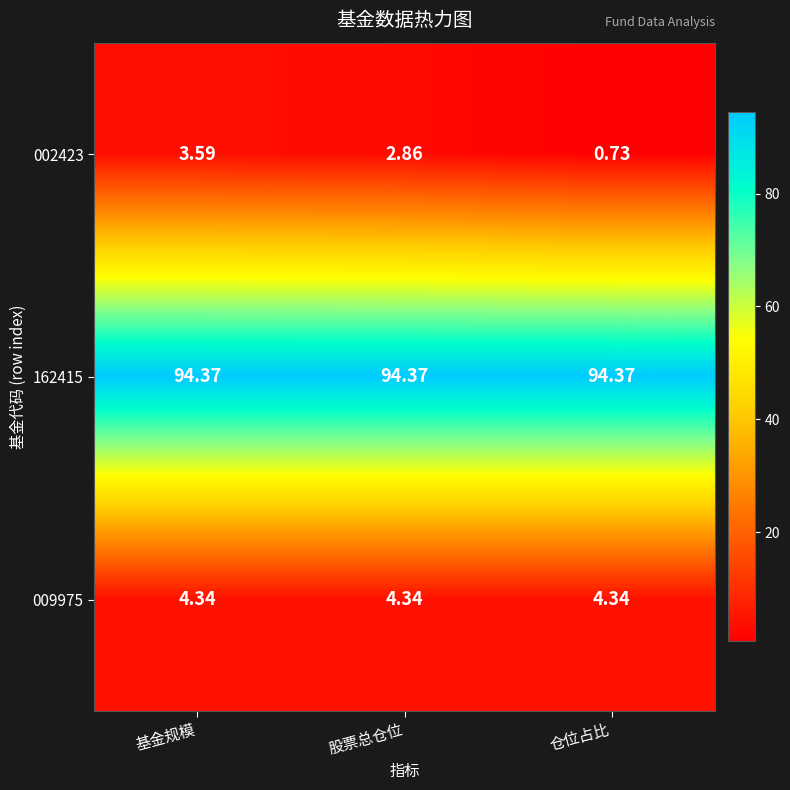

At 基金规模, list the series in order from largest to smallest.

162415, 009975, 002423